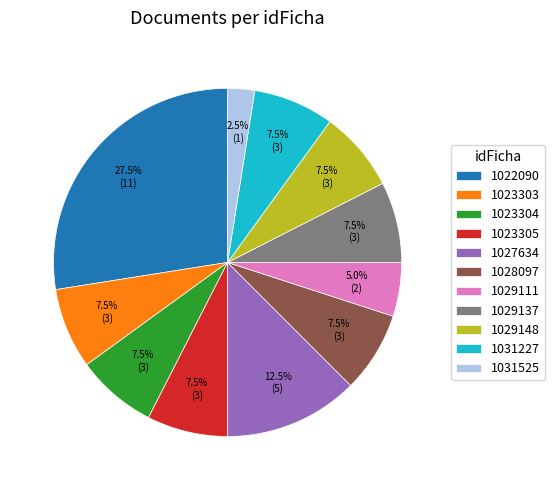

What is the total percentage of 1023304 and 1029148?

15.0%